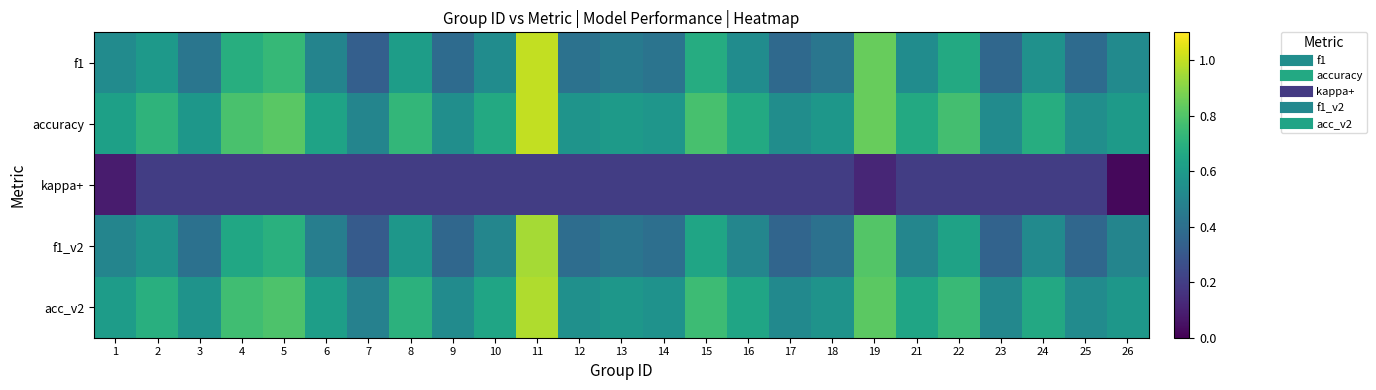

Reading right to left, list all the values displayed in this chart.

f1: 26=0.5	25=0.4	24=0.6	23=0.4	22=0.7	21=0.5	19=0.8	18=0.4	17=0.4	16=0.5	15=0.7	14=0.4	13=0.5	12=0.4	11=1.0	10=0.5	9=0.4	8=0.6	7=0.3	6=0.5	5=0.7	4=0.7	3=0.4	2=0.6	1=0.5
accuracy: 26=0.6	25=0.5	24=0.7	23=0.5	22=0.8	21=0.7	19=0.8	18=0.6	17=0.5	16=0.7	15=0.8	14=0.6	13=0.6	12=0.6	11=1.0	10=0.7	9=0.5	8=0.7	7=0.5	6=0.6	5=0.8	4=0.8	3=0.6	2=0.7	1=0.6
kappa+: 26=0.0	25=0.2	24=0.2	23=0.2	22=0.2	21=0.2	19=0.1	18=0.2	17=0.2	16=0.2	15=0.2	14=0.2	13=0.2	12=0.2	11=0.2	10=0.2	9=0.2	8=0.2	7=0.2	6=0.2	5=0.2	4=0.2	3=0.2	2=0.2	1=0.1
f1_v2: 26=0.5	25=0.4	24=0.5	23=0.3	22=0.6	21=0.5	19=0.8	18=0.4	17=0.4	16=0.5	15=0.6	14=0.4	13=0.4	12=0.4	11=0.9	10=0.5	9=0.4	8=0.6	7=0.3	6=0.5	5=0.7	4=0.7	3=0.4	2=0.6	1=0.5
acc_v2: 26=0.6	25=0.5	24=0.7	23=0.5	22=0.7	21=0.6	19=0.8	18=0.6	17=0.5	16=0.6	15=0.8	14=0.6	13=0.6	12=0.6	11=1.0	10=0.6	9=0.5	8=0.7	7=0.5	6=0.6	5=0.8	4=0.8	3=0.6	2=0.7	1=0.6